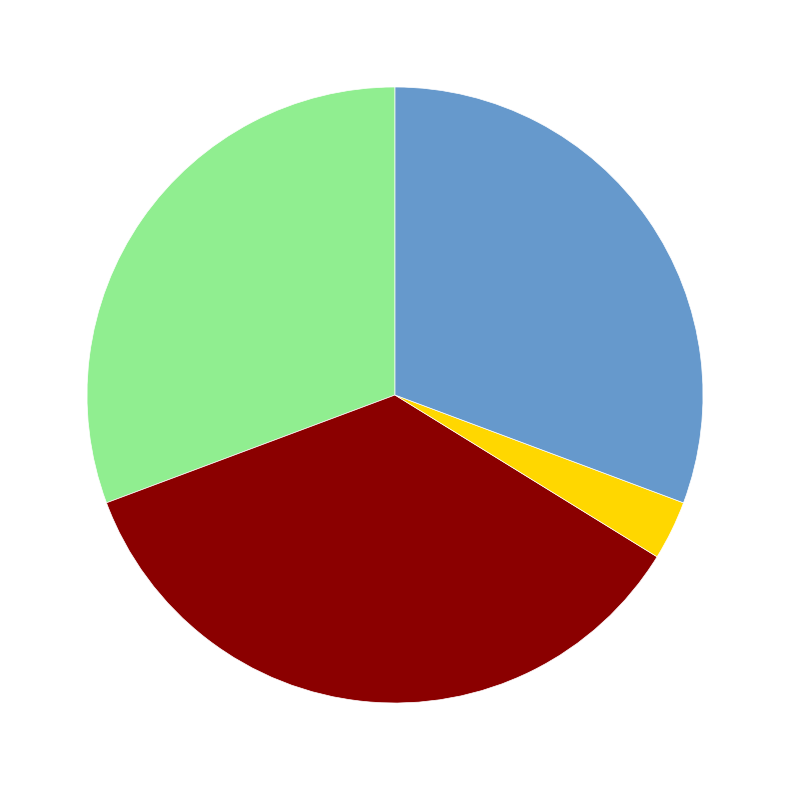

Does any single category account for the majority?

No